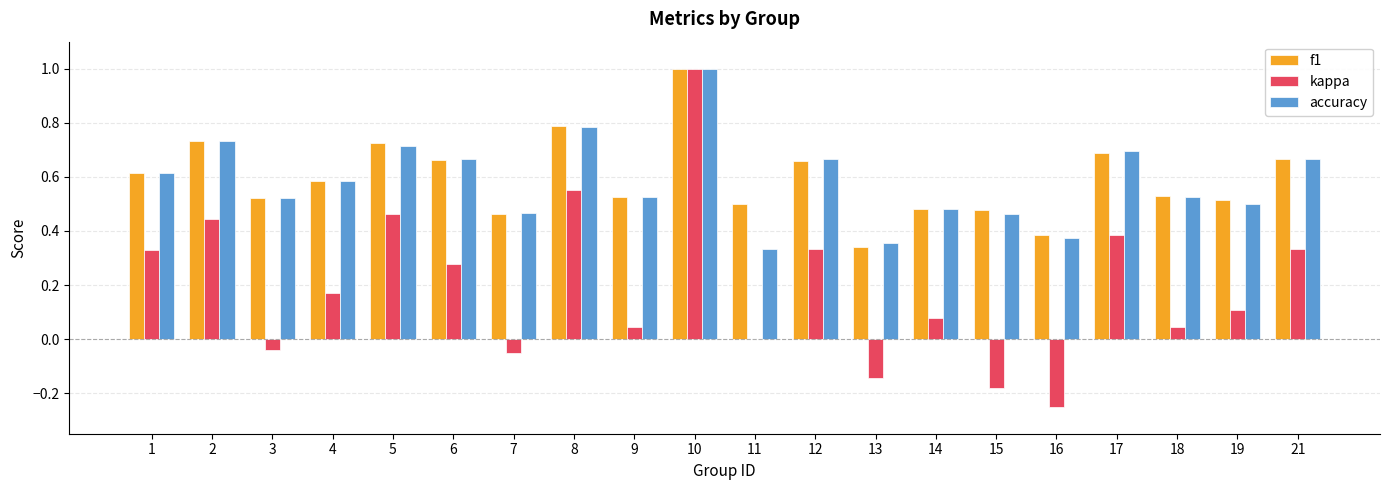

Is it true that kappa equals 0.8 at 5?

False